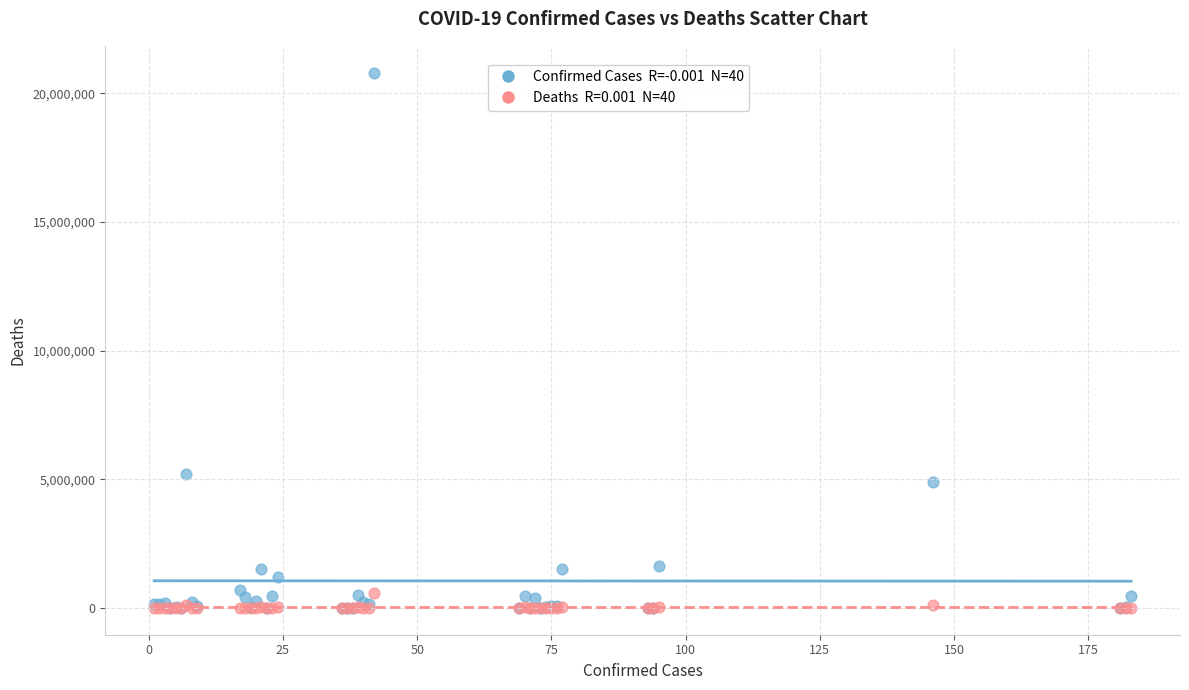

Across all series, what Y value is closest to 10402109?

5190948